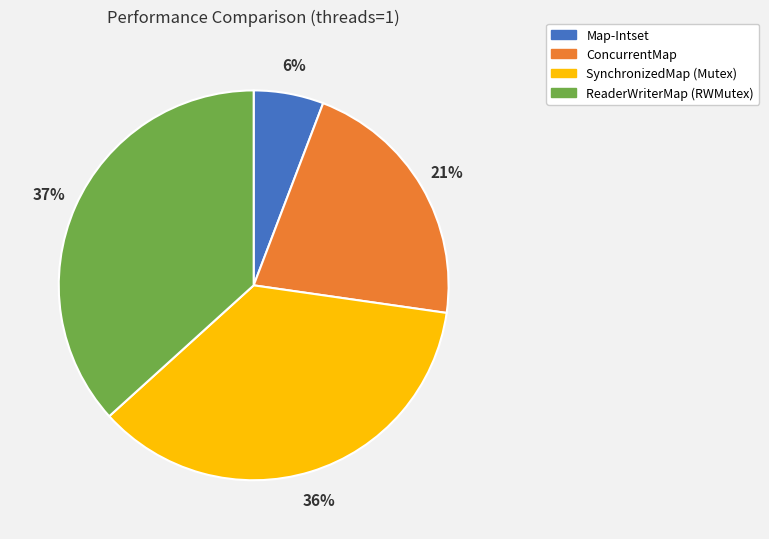

Does Map-Intset represent more than half of the total?

No